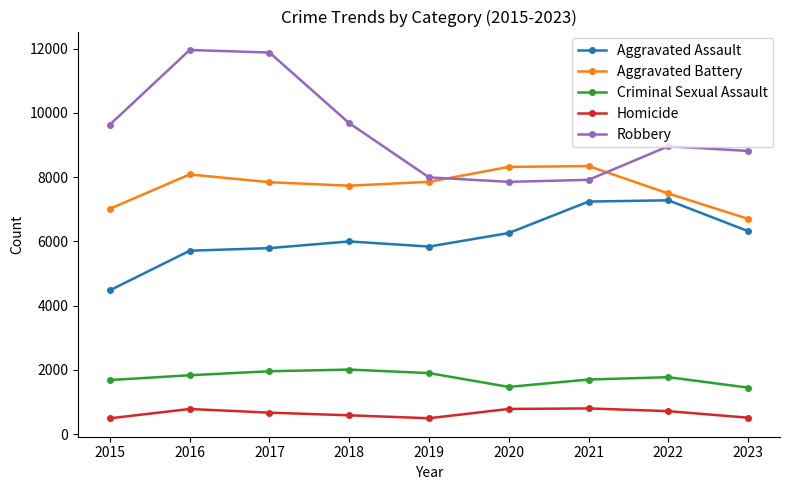

How many lines are shown in the chart?

5